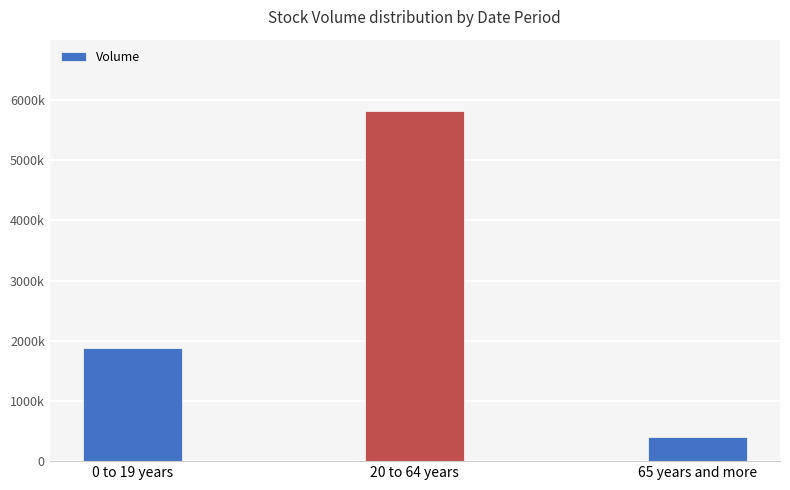

Where is the data nearest to the value 3113850?

0 to 19 years